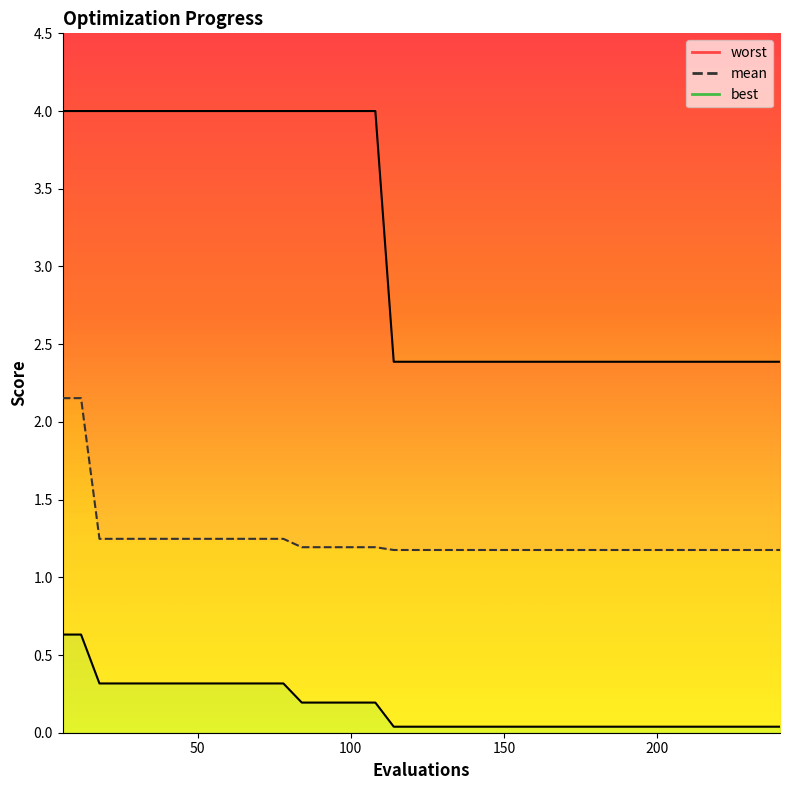

What are all the series names shown in the legend?

mean, best, worst